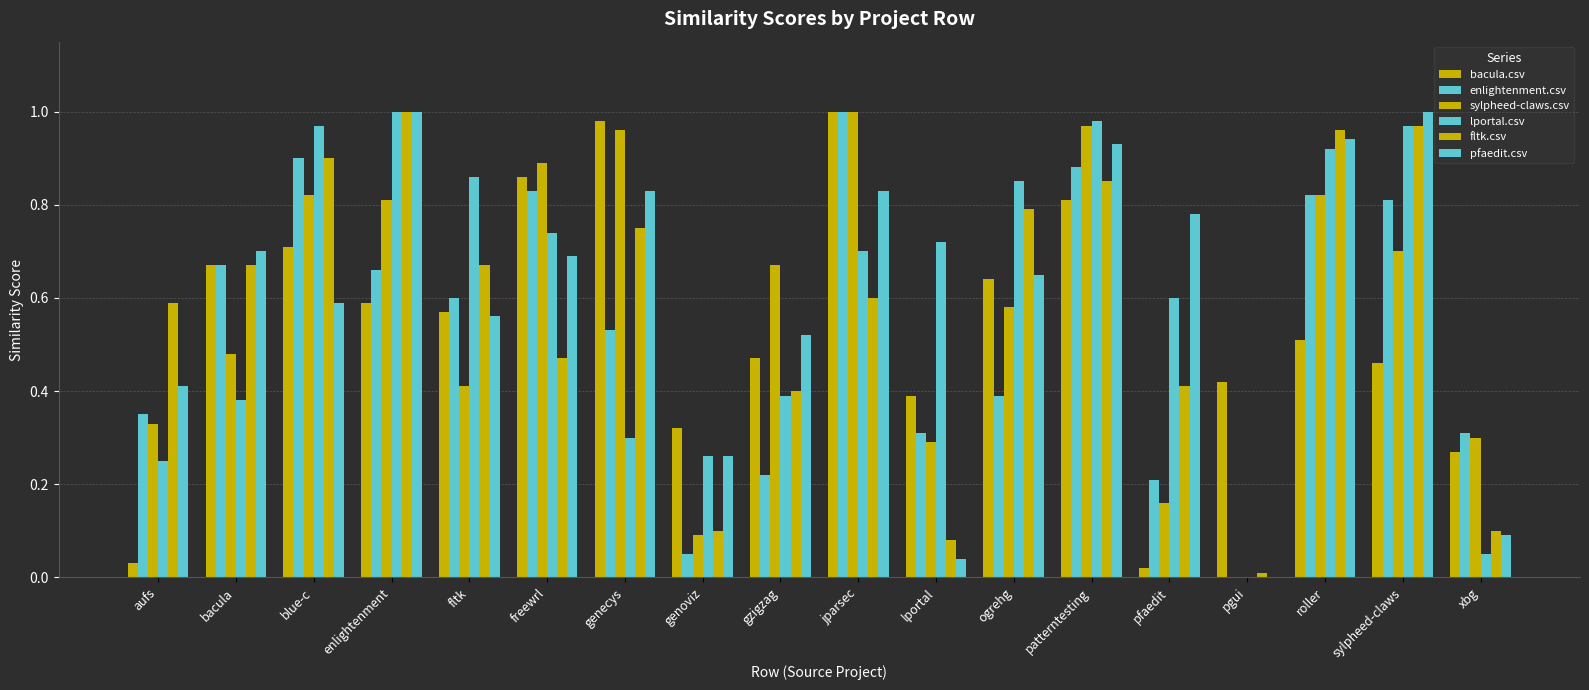

How many distinct data groups are displayed?

6